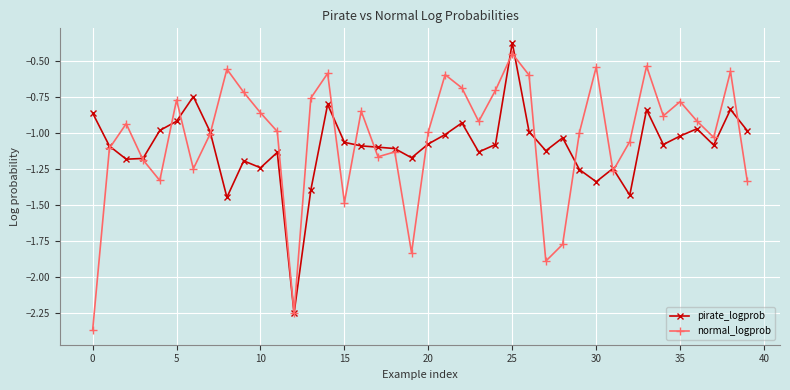

Which series has the largest total across all categories?

normal_logprob